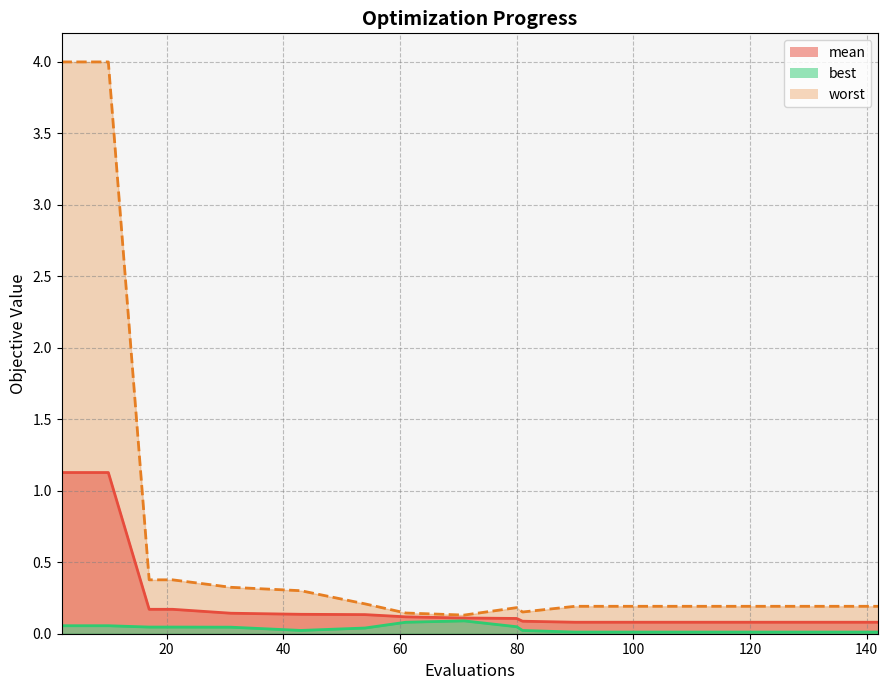

Reading right to left, extract all data points from this chart.

mean: 0.1	0.1	0.1	0.1	0.1	0.1	0.1	0.1	0.1	0.1	0.1	0.1	0.1	0.1	0.1	0.2	0.2	1.1	1.1	1.1
best: 0.0	0.0	0.0	0.0	0.0	0.0	0.0	0.0	0.0	0.0	0.1	0.1	0.0	0.0	0.0	0.0	0.0	0.1	0.1	0.1
worst: 0.2	0.2	0.2	0.2	0.2	0.2	0.2	0.2	0.2	0.2	0.1	0.1	0.2	0.3	0.3	0.4	0.4	4.0	4.0	4.0